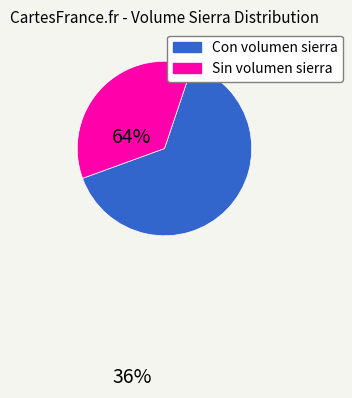

Is there a majority slice in this chart?

Yes